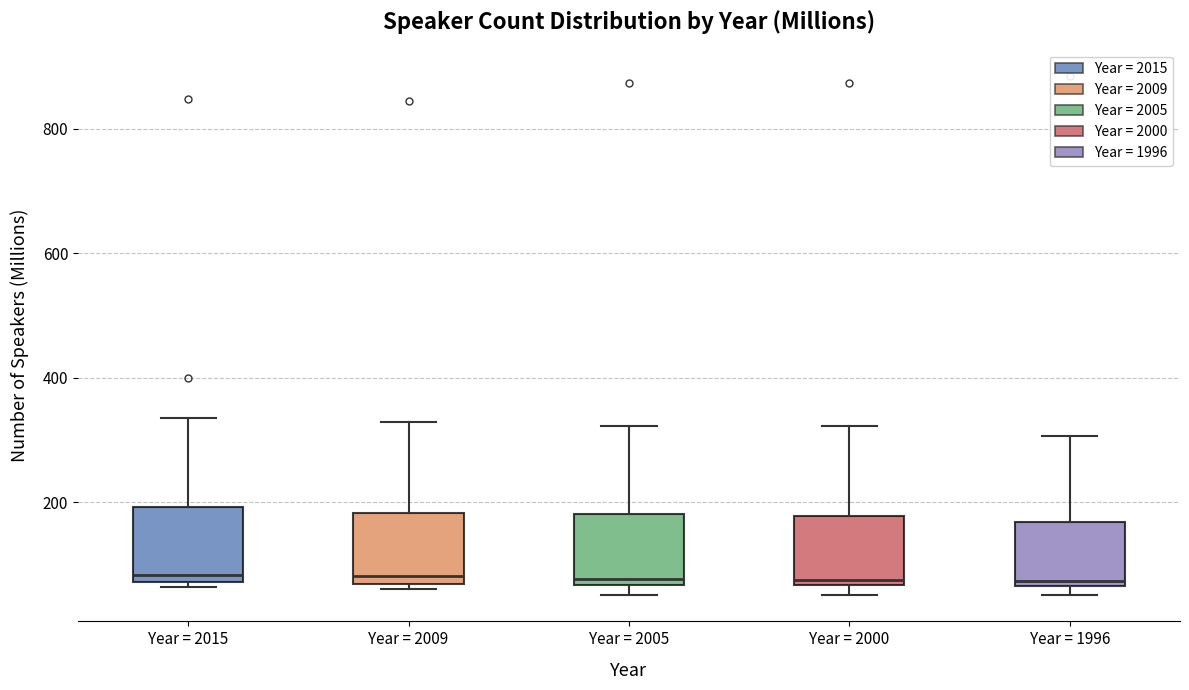

Reading left to right, read every box against the y-axis: the position of its median line, the range the box covers, and the ends of its whiskers. The values are not printed on the chart, so give them approximately, as read against the axis.

Year = 2015: median 80 (just above the box's lower edge), box 80 to 200, whiskers 60 to 340
Year = 2009: median 80, box 60 to 180, whiskers 60 (just below the box's lower edge) to 320
Year = 2005: median 80, box 60 to 180, whiskers 60 (just below the box's lower edge) to 320
Year = 2000: median 80, box 60 to 180, whiskers 60 (just below the box's lower edge) to 320
Year = 1996: median 80, box 60 to 160, whiskers 60 (just below the box's lower edge) to 300